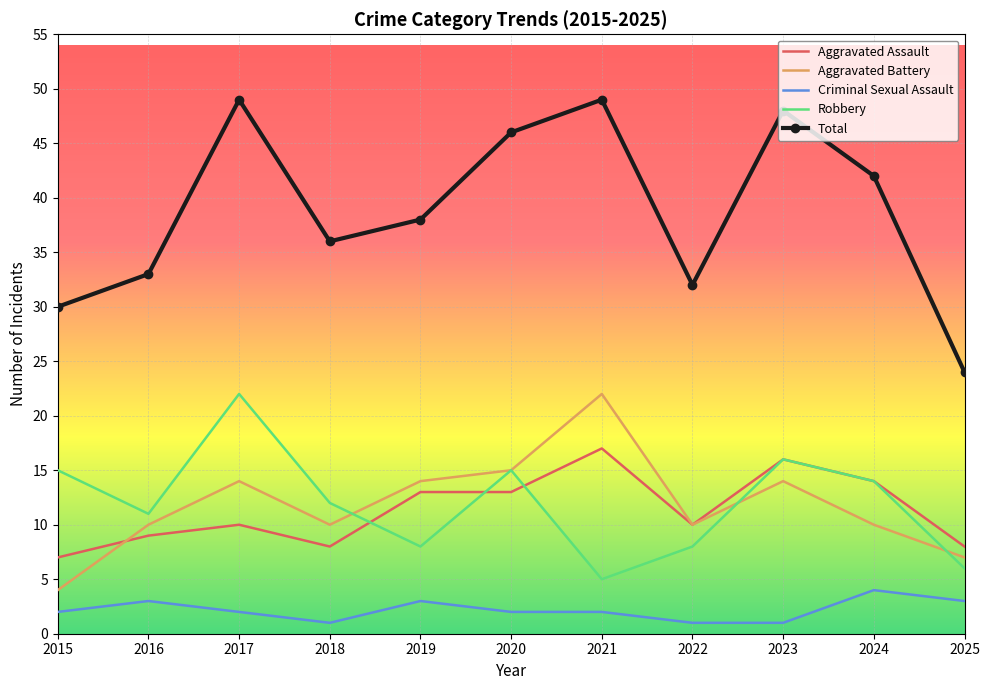

Which series has the widest spread of values?

Total